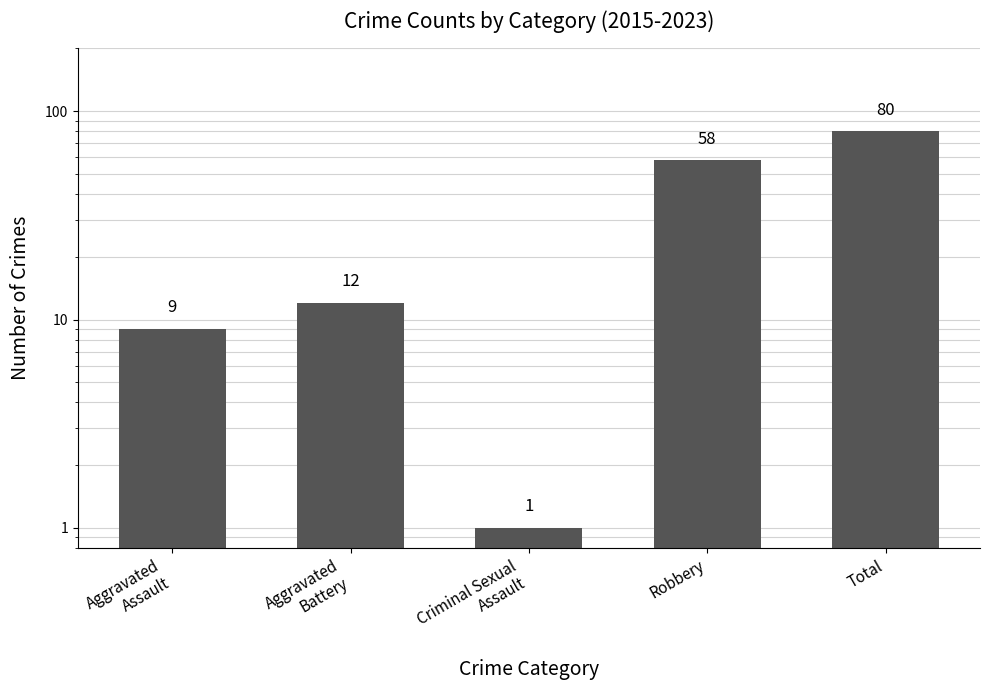

How many bars are there in total?

5